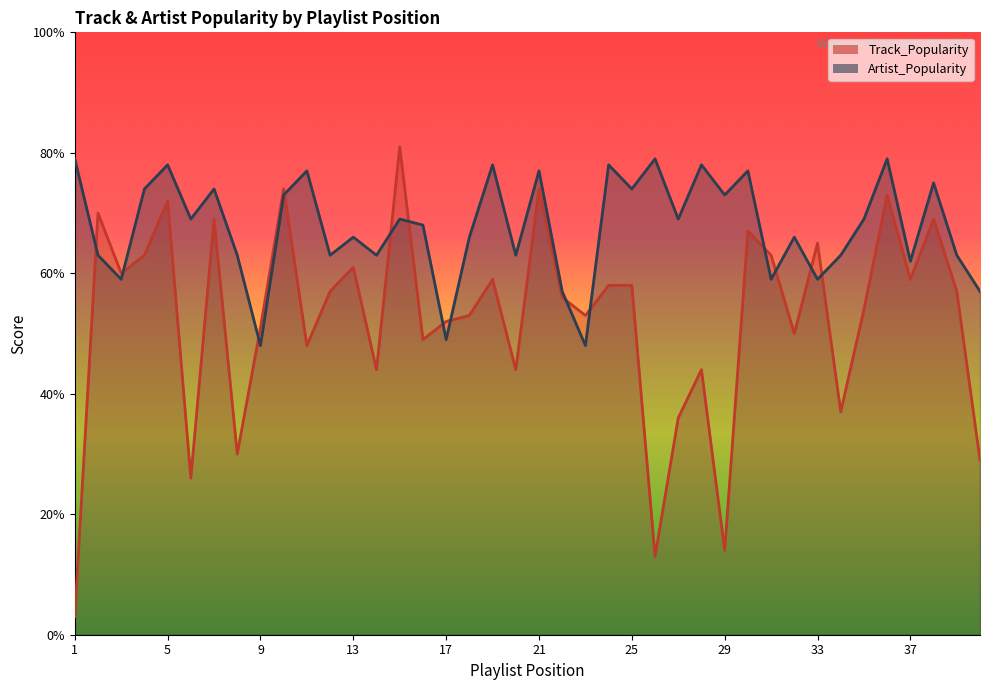

How many interior local peaks does the Artist_Popularity series have?

14